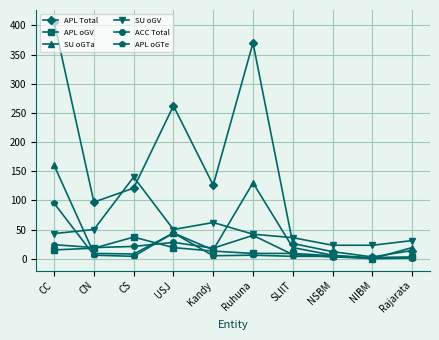

What is the total value across all series at USJ?

447